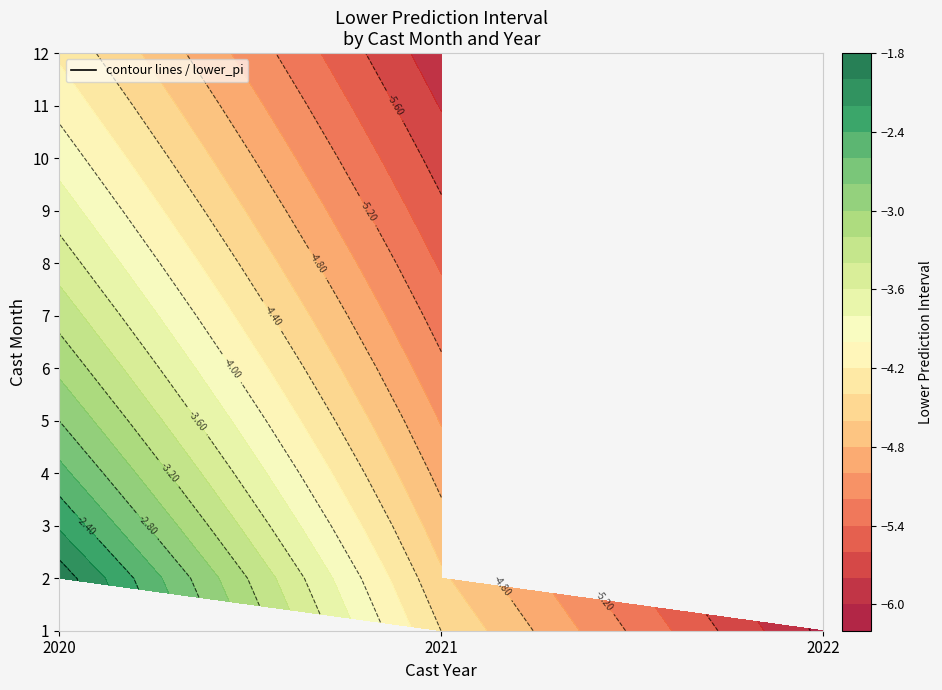

What value does the 4 series have at 2021?

-4.9